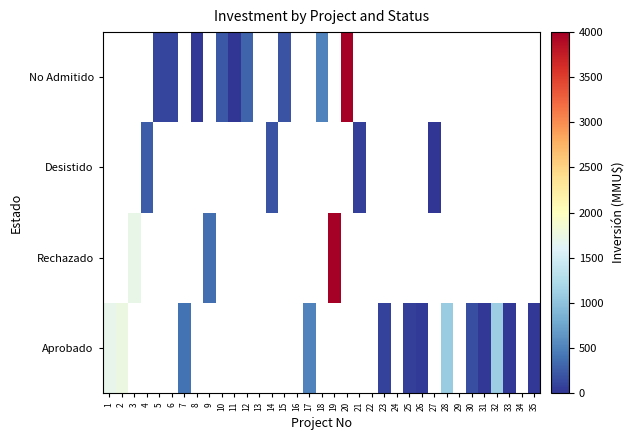

At which label is Aprobado closest to 890?

28